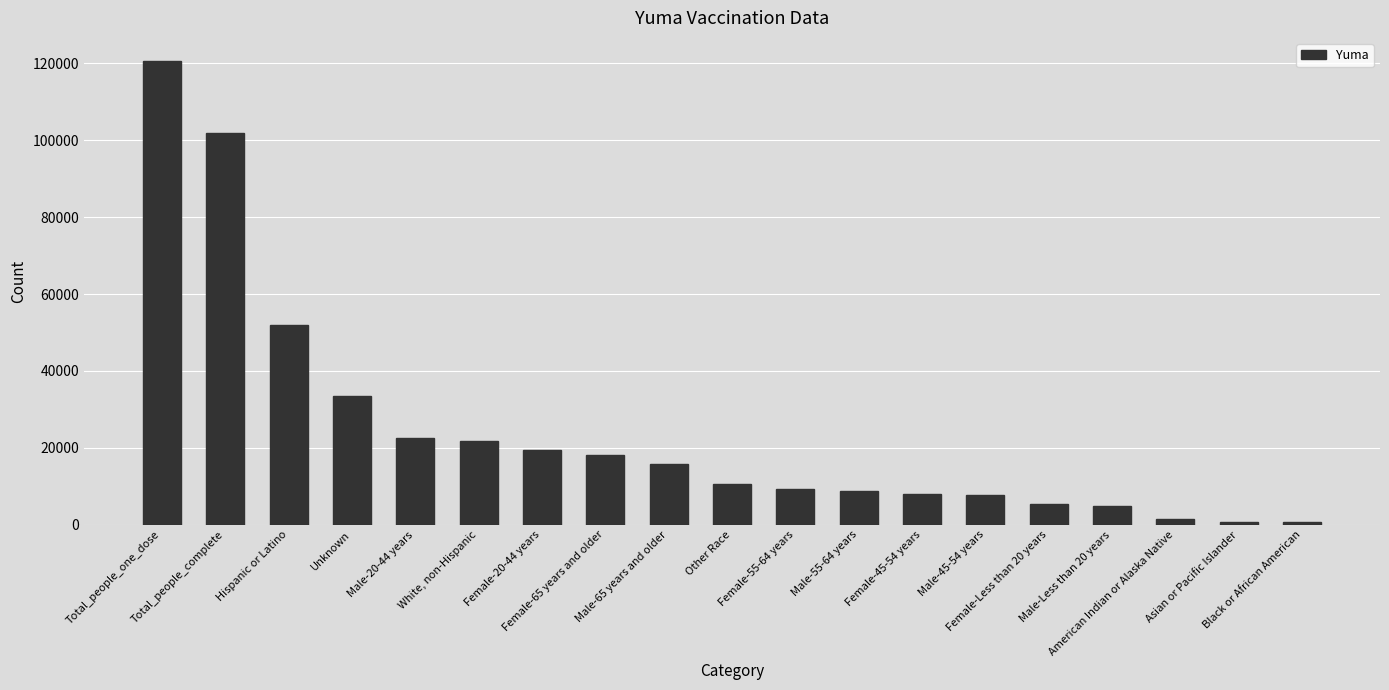

What is the difference between the maximum and minimum values?

119903